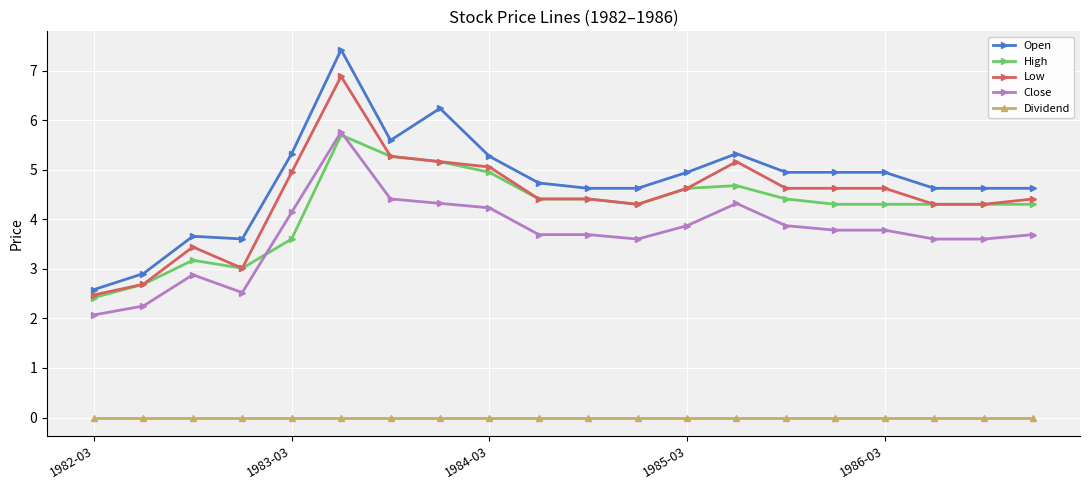

True or false: Close has more than 2 interior local peaks.

True